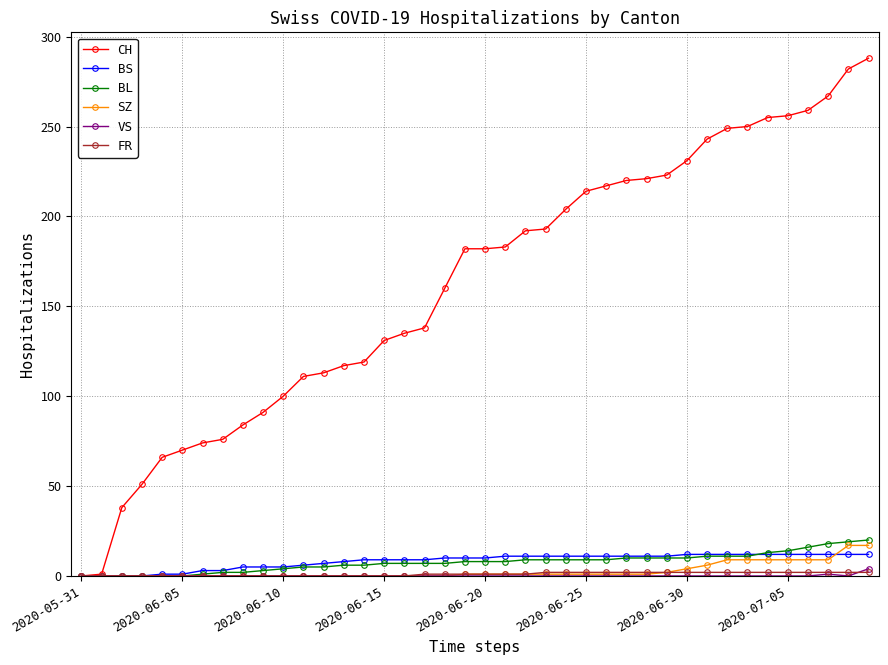

Count the number of categories in the chart.

40